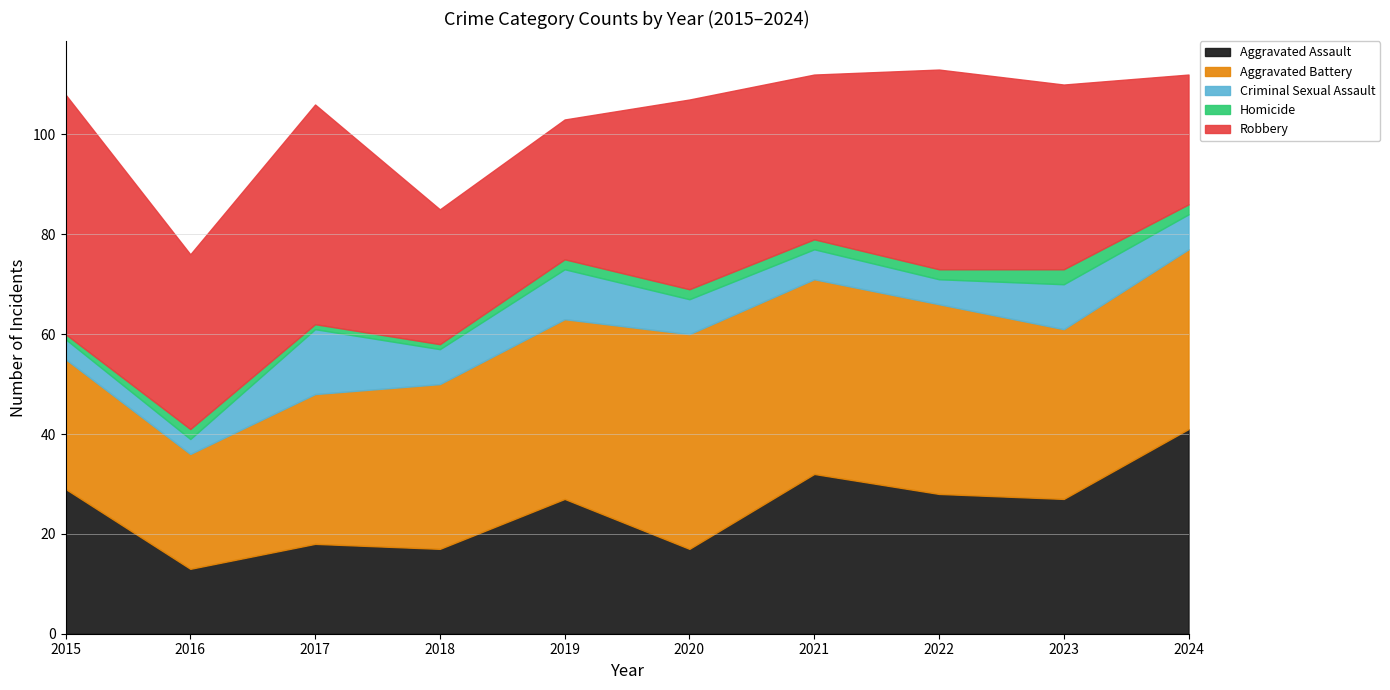

What is the difference between the maximum and minimum values in the Robbery series?

22